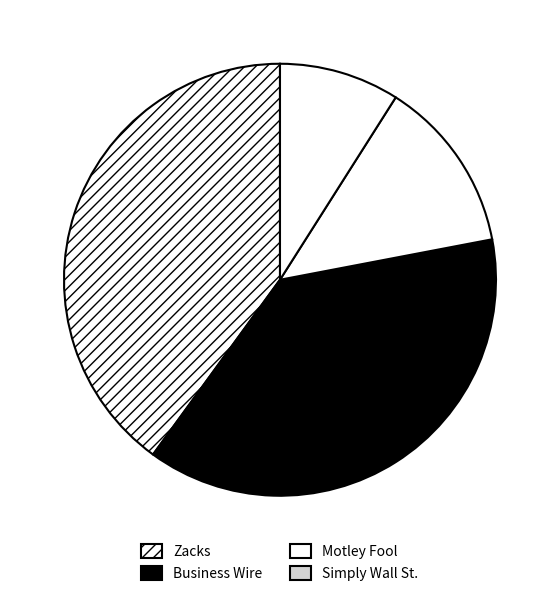

Count the number of slices in the pie.

4